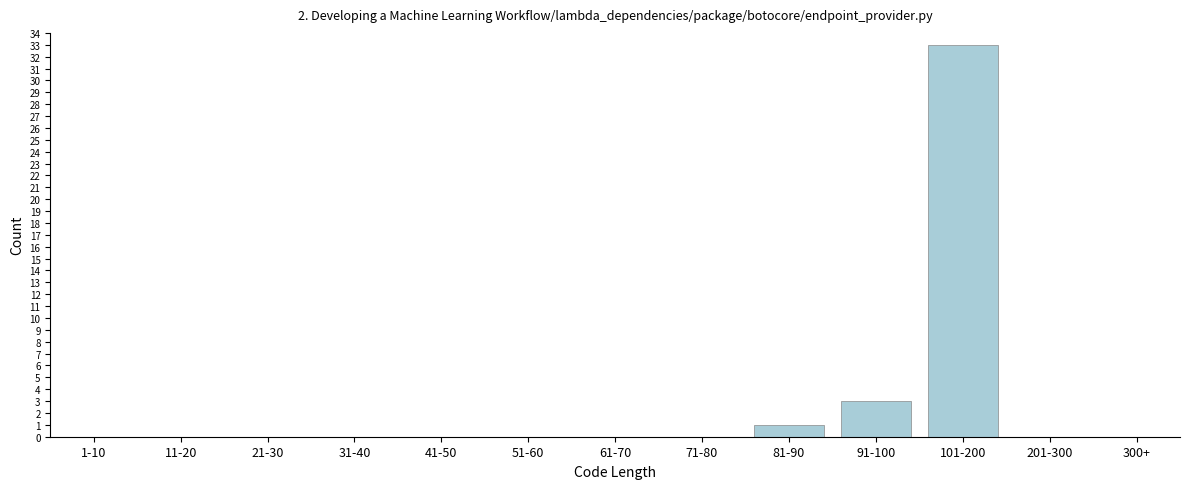

Reading right to left, list all the values displayed in this chart.

300+=0	201-300=0	101-200=33	91-100=3	81-90=1	71-80=0	61-70=0	51-60=0	41-50=0	31-40=0	21-30=0	11-20=0	1-10=0